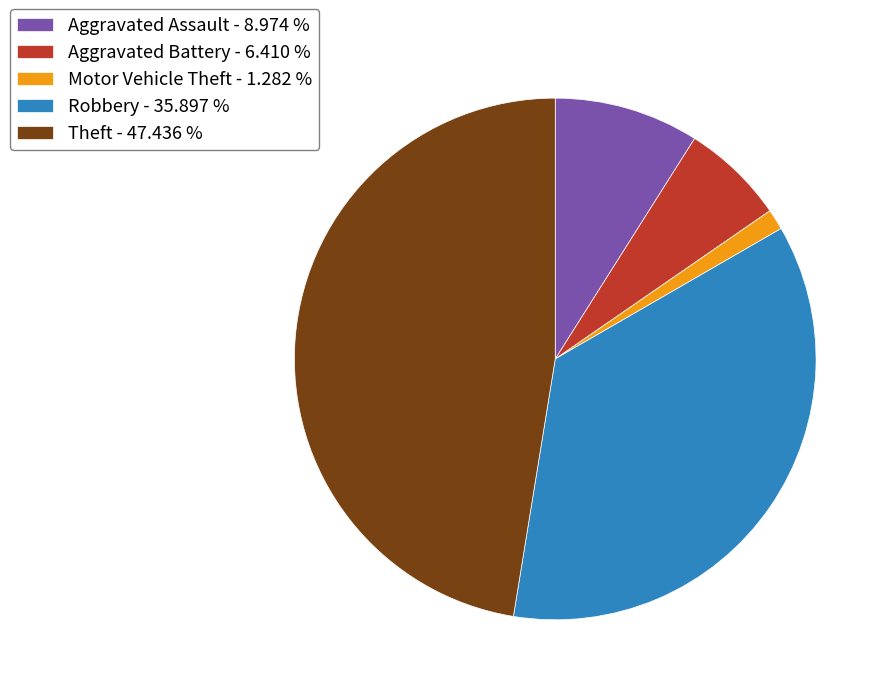

How many segments does this pie chart have?

5